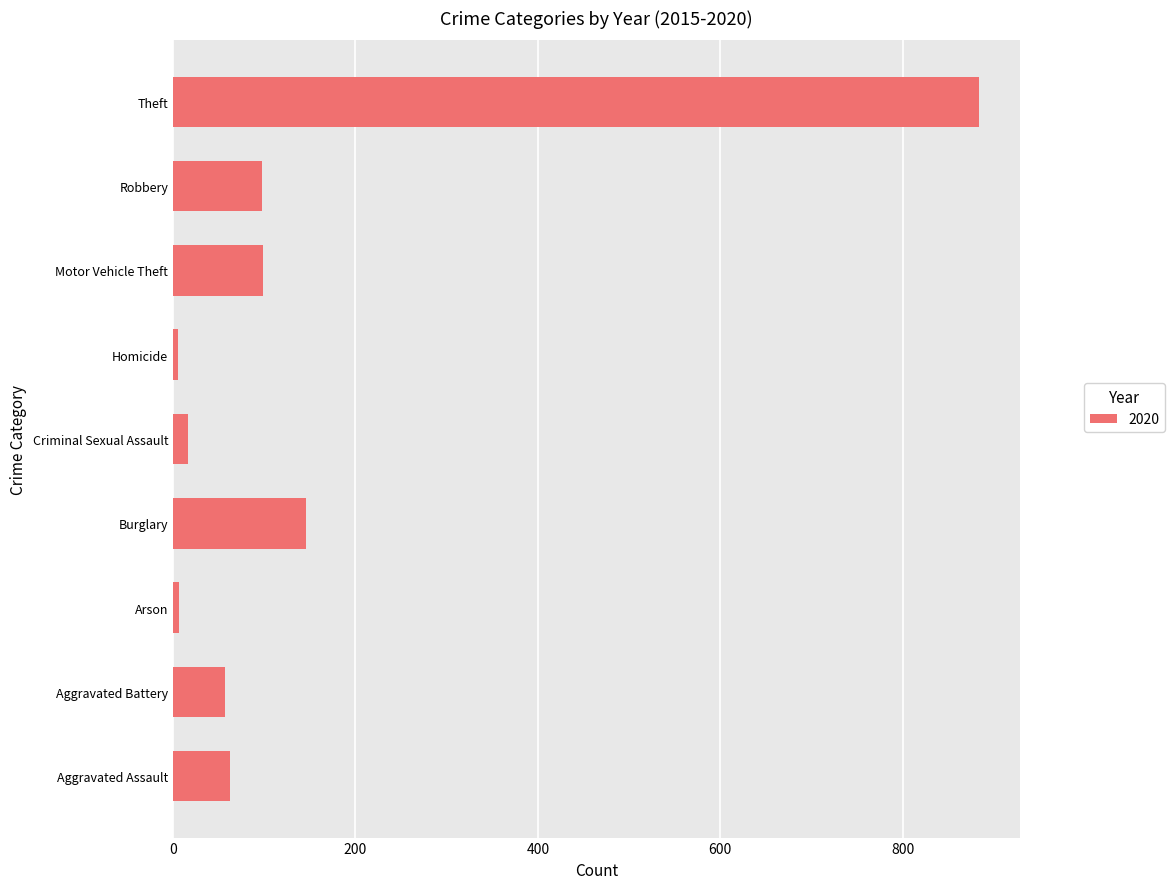

Are the bars horizontal?

Yes